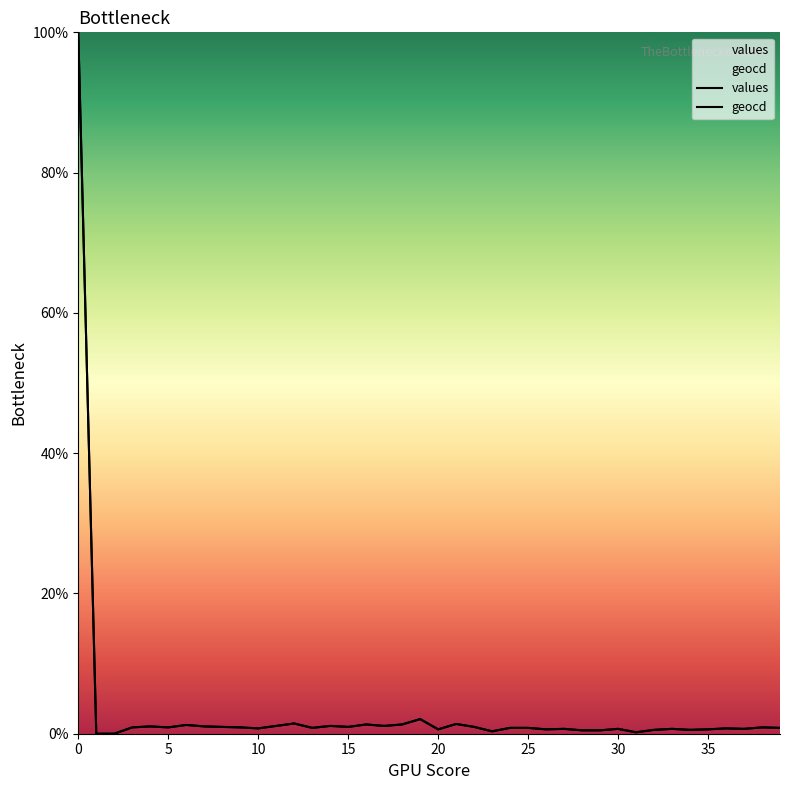

True or false: geocd has a value of 1.1 at 17.

True